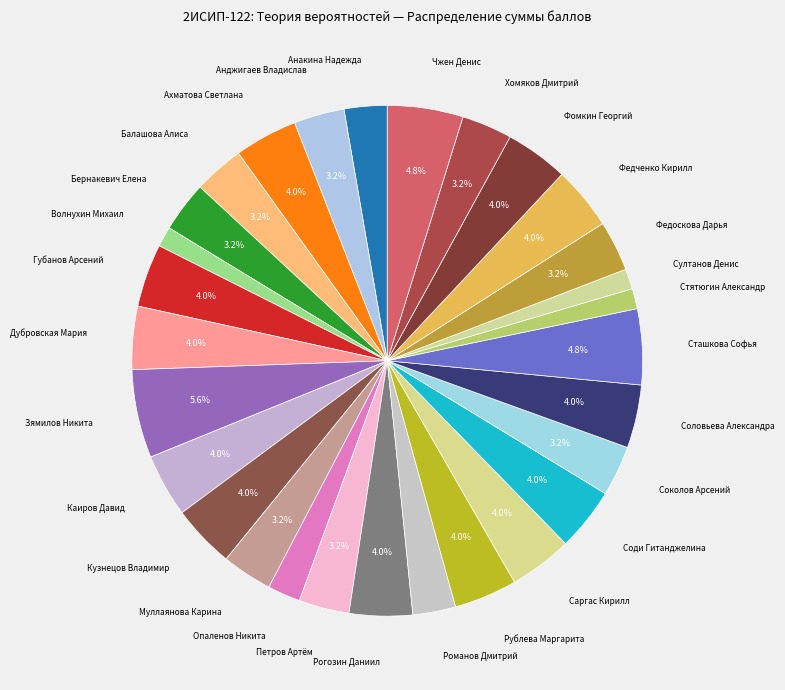

What is the largest slice in the pie chart?

Зямилов Никита